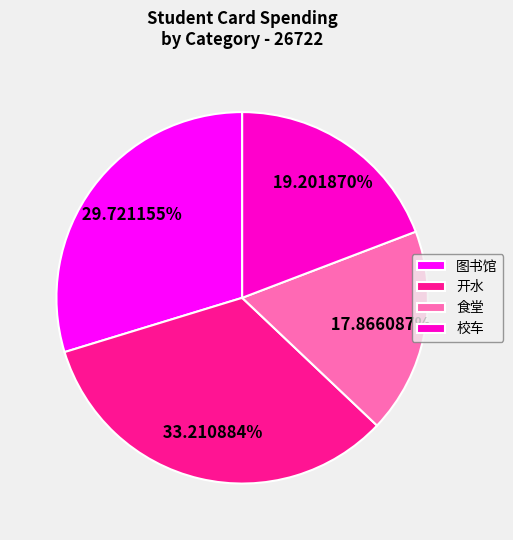

Is there a majority slice in this chart?

No